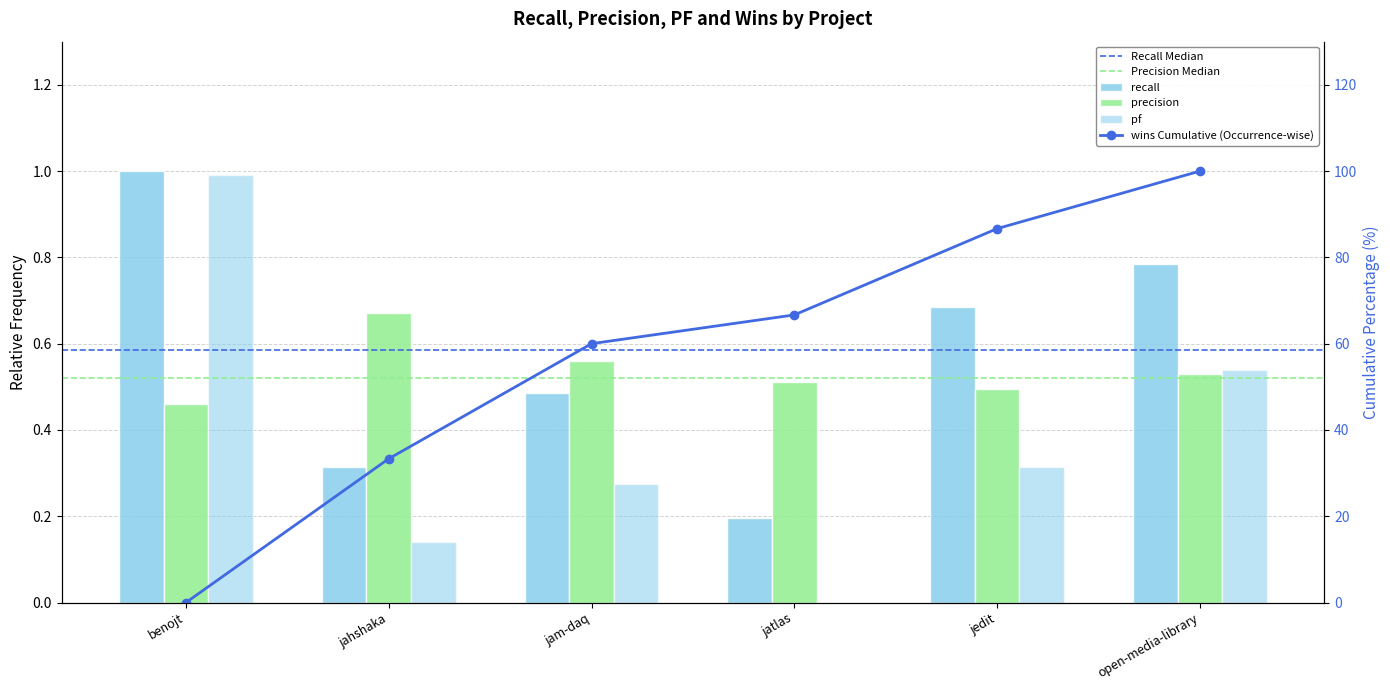

What position from the left is jahshaka?

2